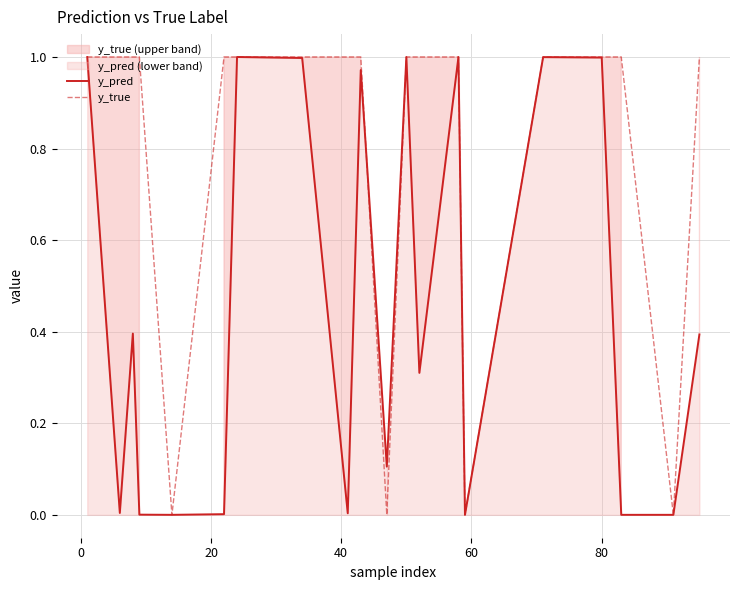

At 0, list the series in order from smallest to largest.

y_pred, y_true